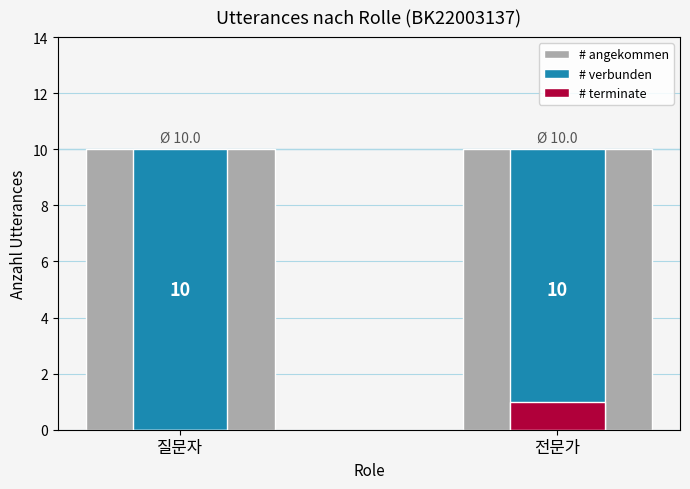

List the series in order of their peak value, highest first.

# angekommen, # verbunden, # terminate